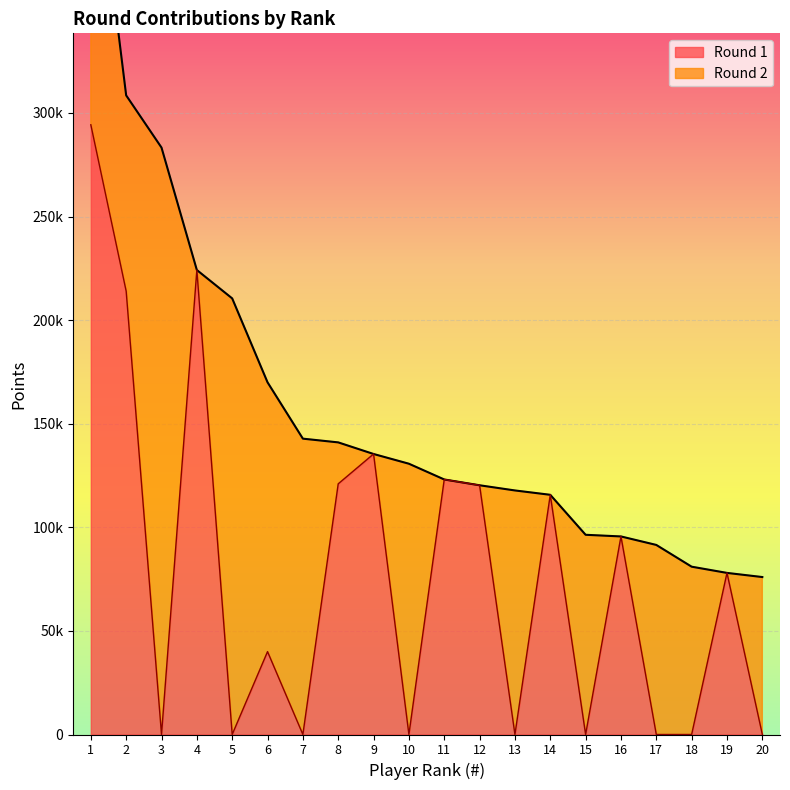

How many data points does each series have?

20